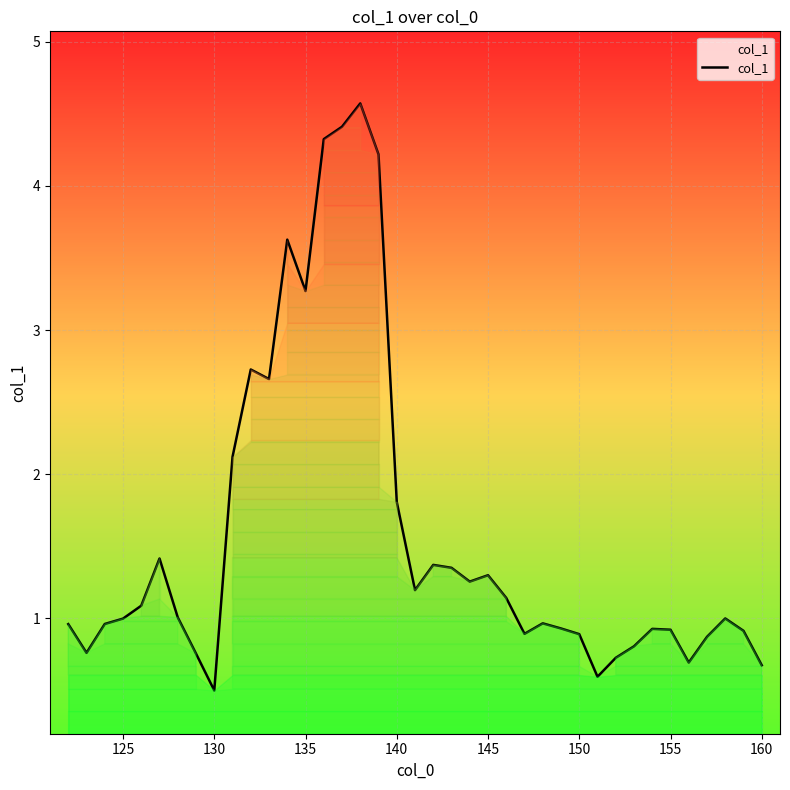

True or false: there are more than 2 points higher than both neighbors.

True